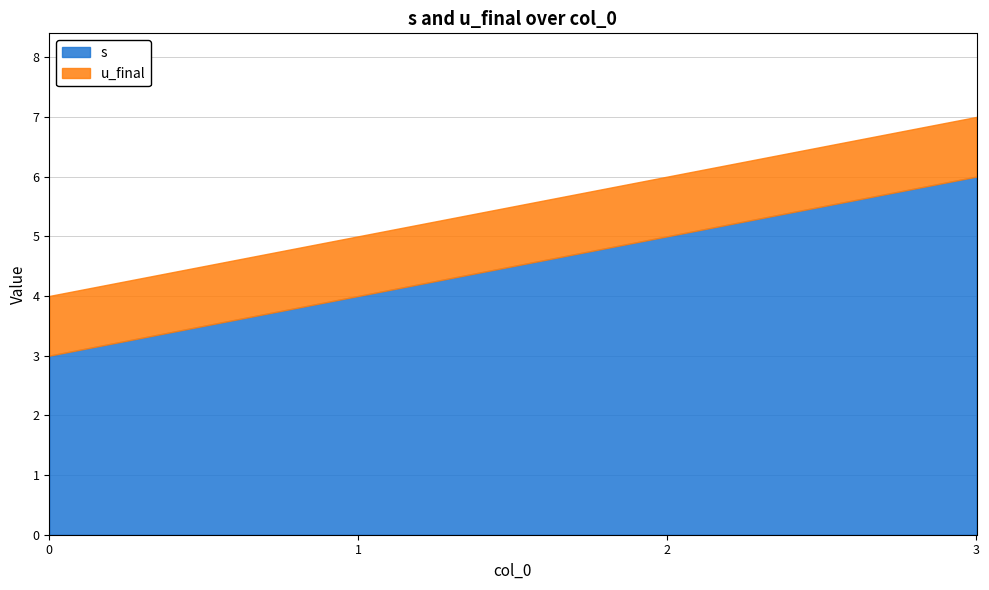

Which series has the largest range (max minus min)?

s